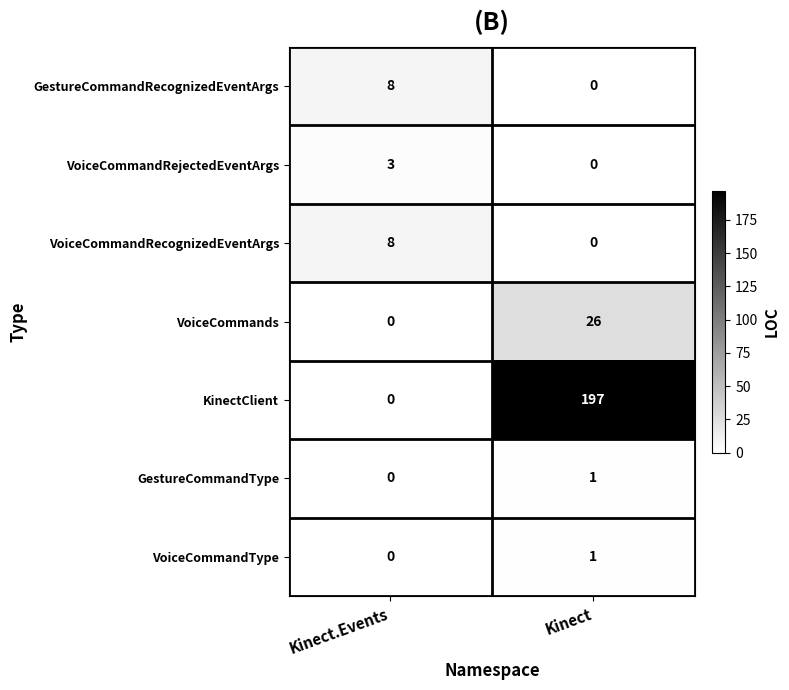

How many series are shown in this chart?

7